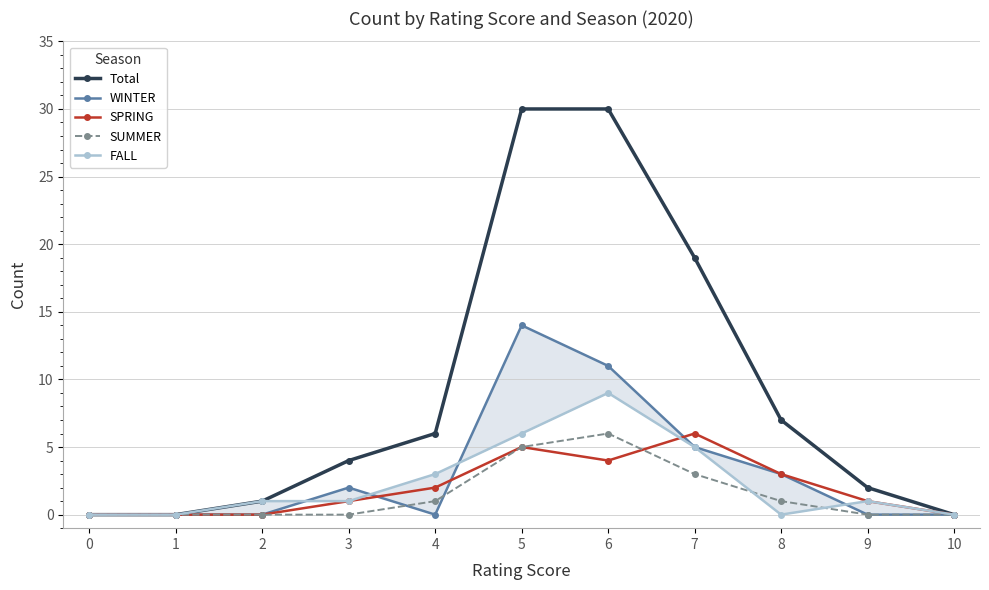

The WINTER series shows 9 at 0. True or false?

False